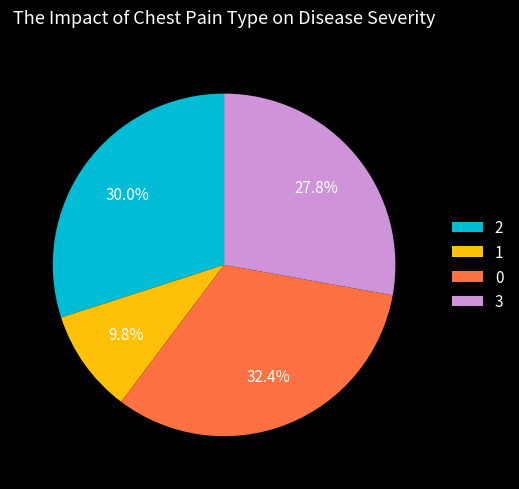

Which category has the smallest portion of the pie?

1